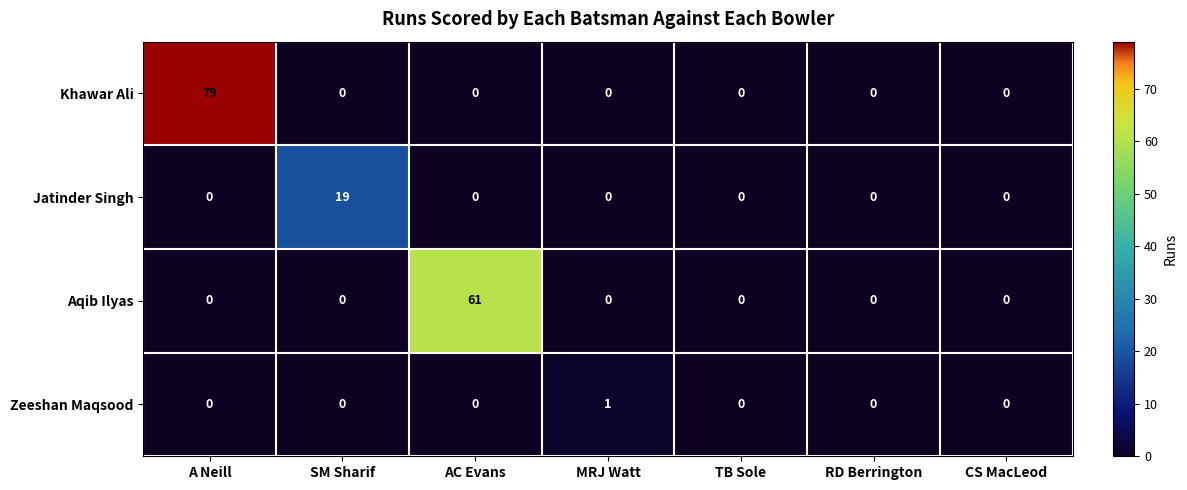

Reading left to right, what are all the values shown in this chart?

Khawar Ali: 79	0	0	0	0	0	0
Jatinder Singh: 0	19	0	0	0	0	0
Aqib Ilyas: 0	0	61	0	0	0	0
Zeeshan Maqsood: 0	0	0	1	0	0	0